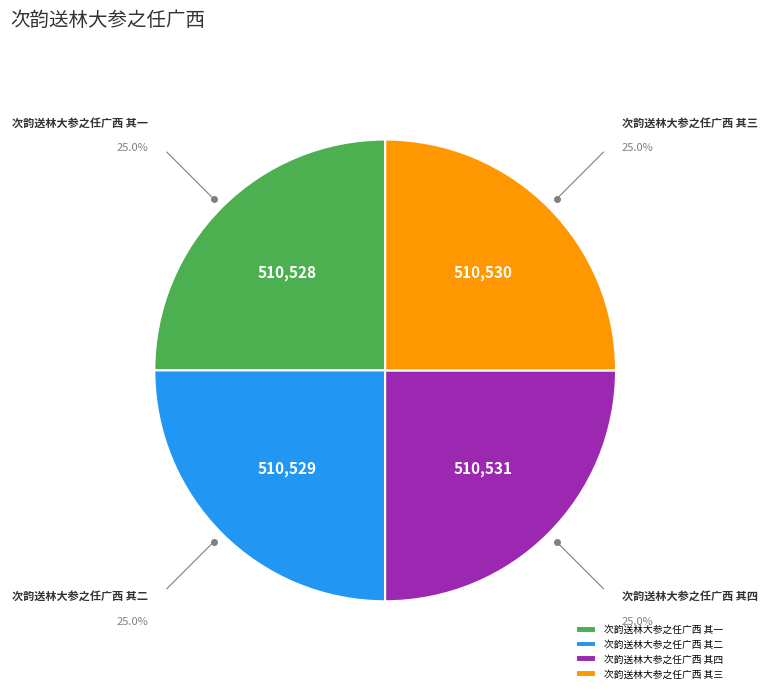

What is the ratio of the value at 次韵送林大参之任广西 其二 to the value at 次韵送林大参之任广西 其三?

1.0